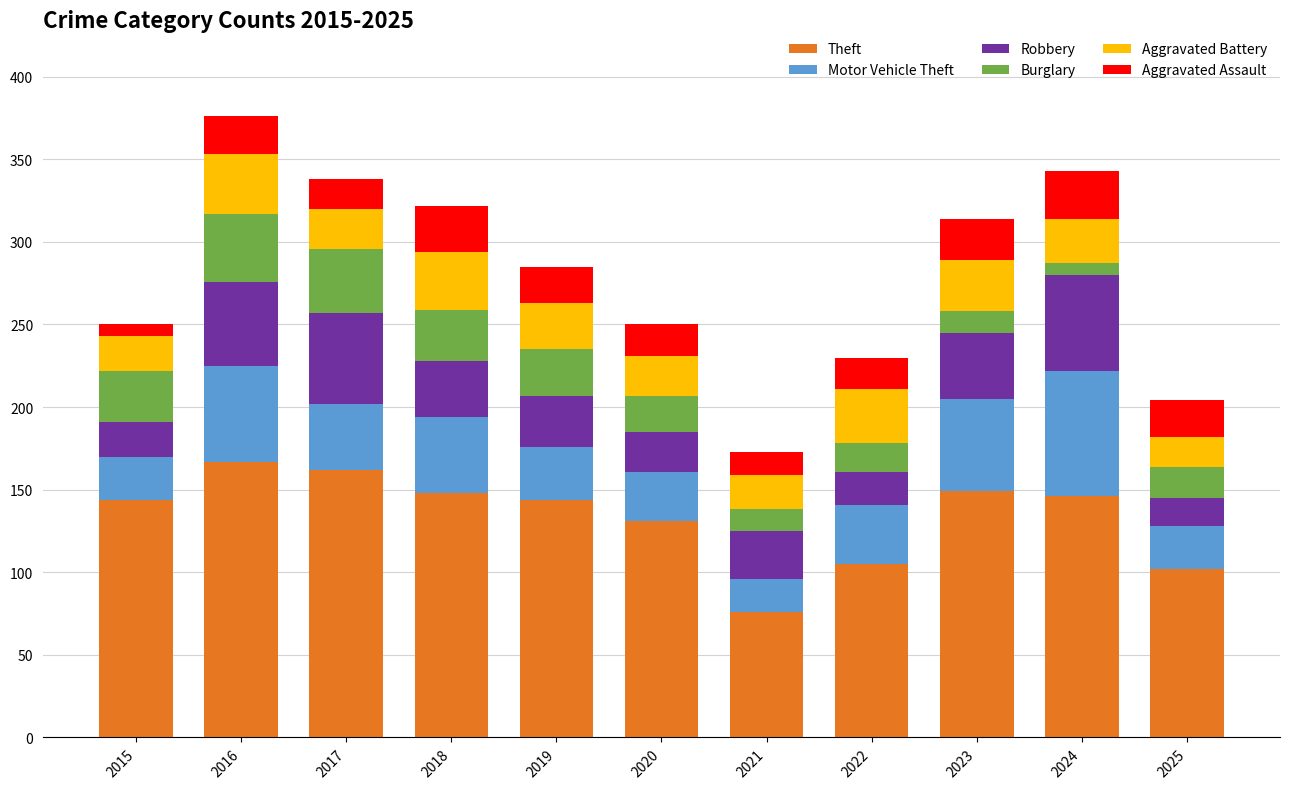

What is the total value across all series at 2017?

338